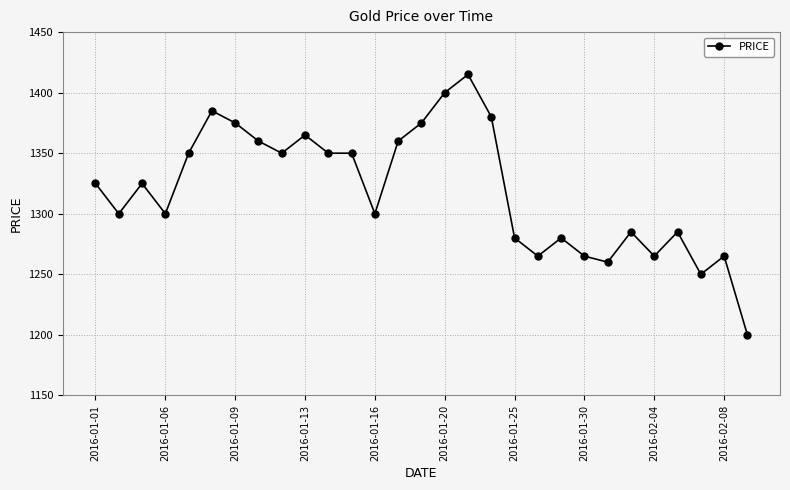

True or false: the data has more than 2 interior local peaks.

True